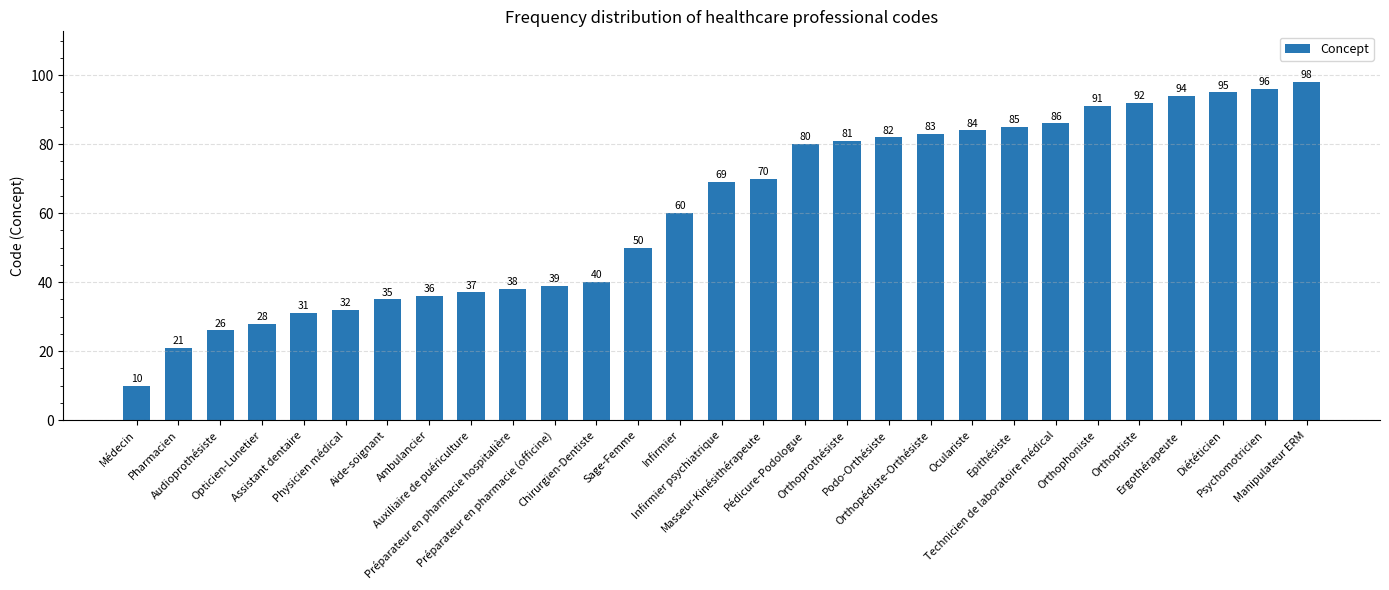

Does the chart contain any negative values?

No